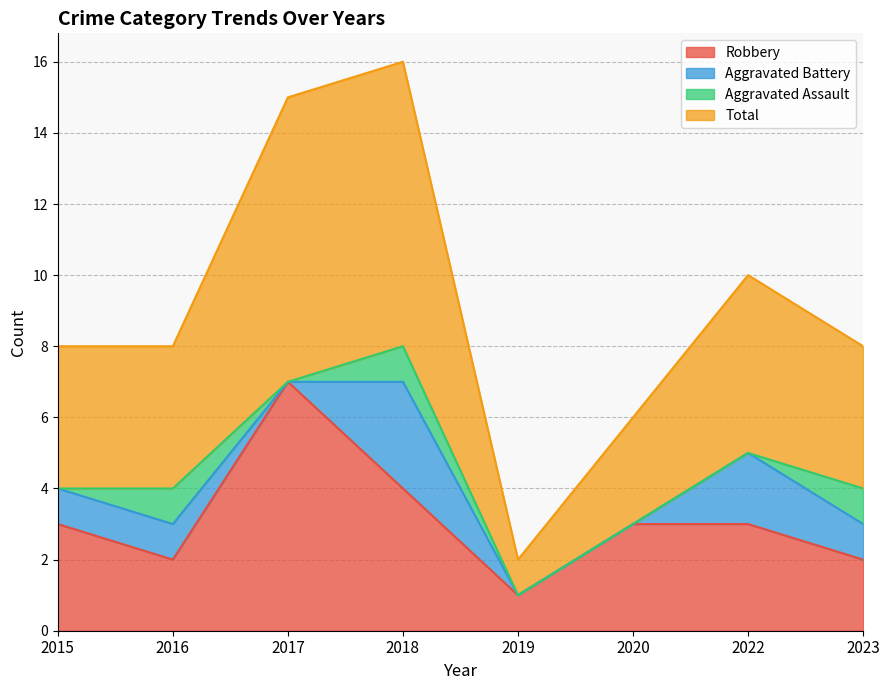

What is the maximum value shown in the chart?

16